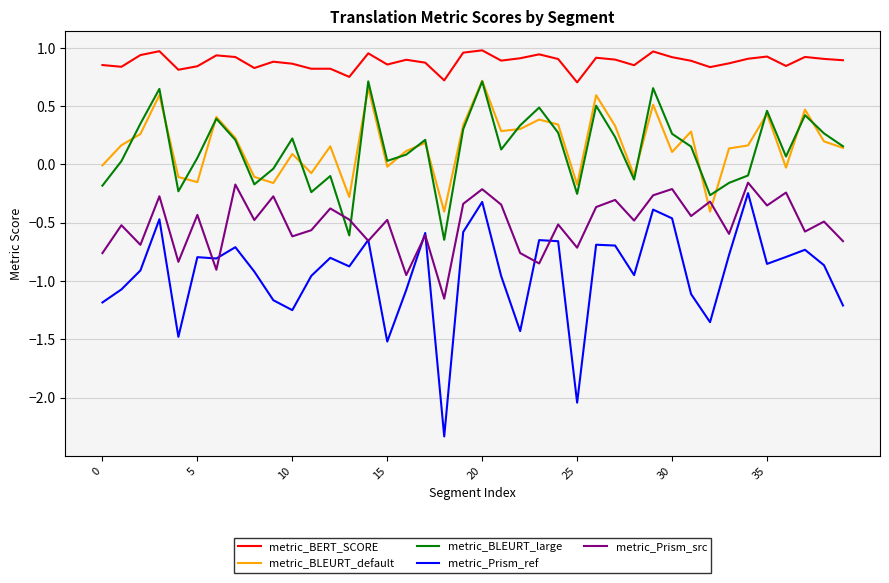

Which series has the largest total across all categories?

metric_BERT_SCORE